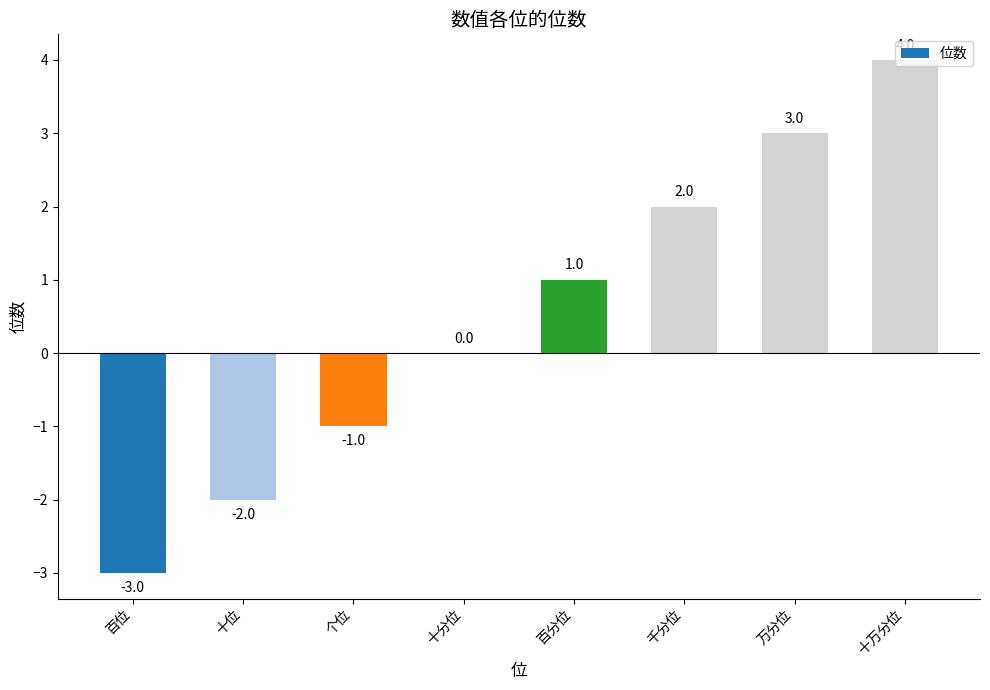

How many series are shown in this chart?

1